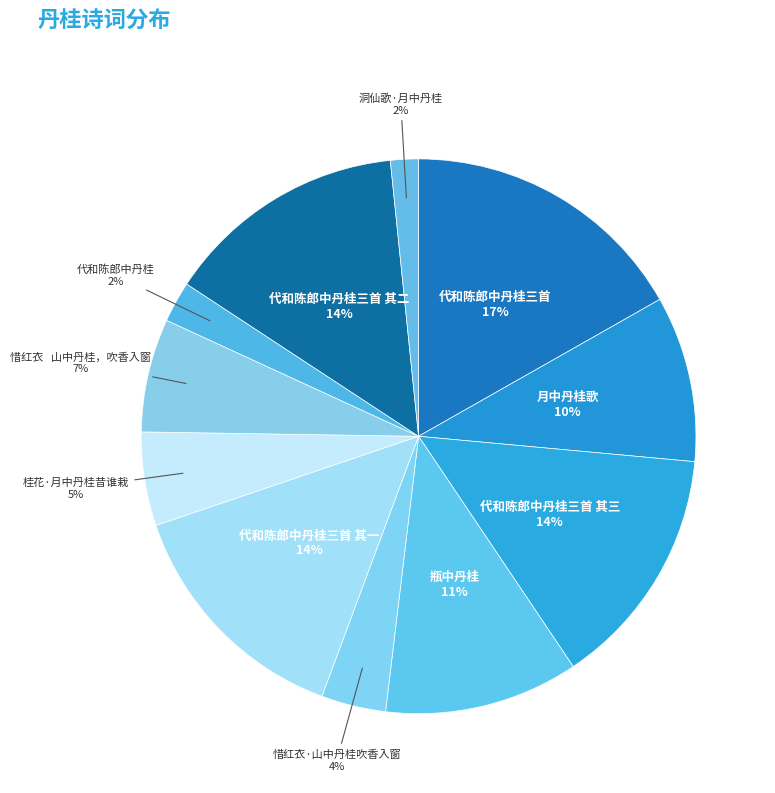

Is it true that 代和陈郎中丹桂三首 其二 is 14% of the pie?

True